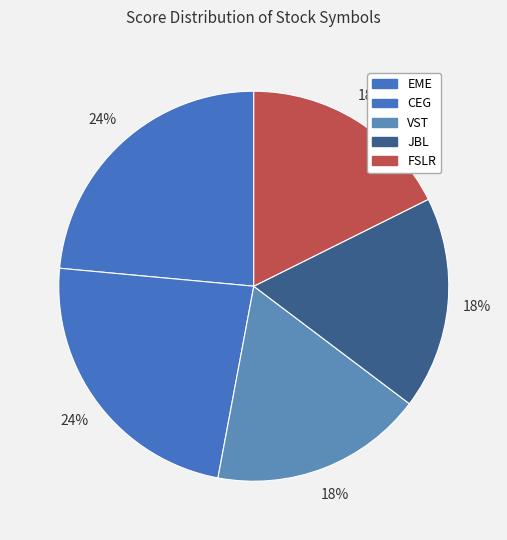

Count the number of slices in the pie.

5